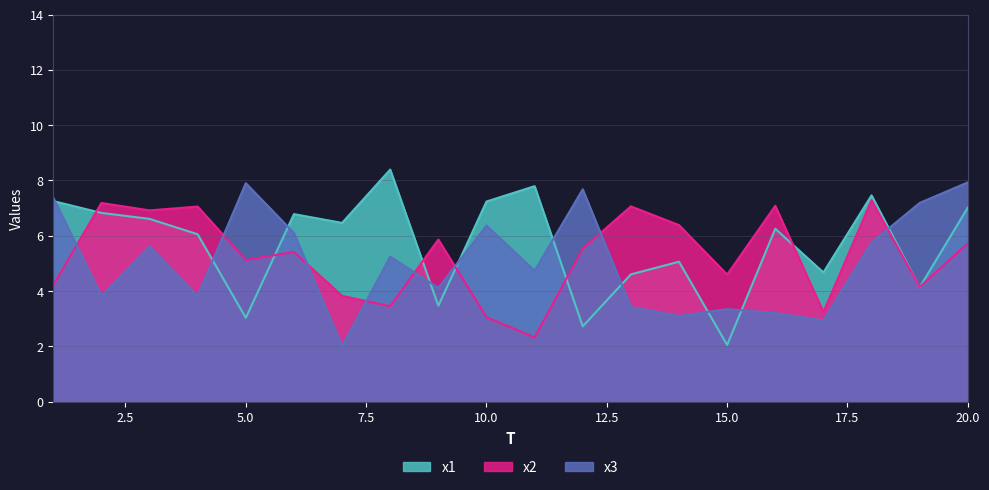

Is it true that x2 equals 2.6 at 1?

False